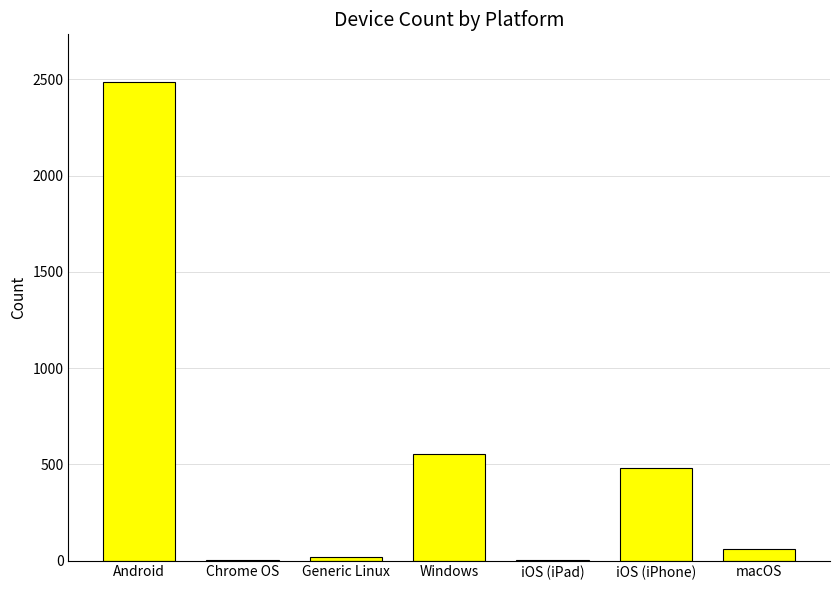

Which has a higher value, Chrome OS or macOS?

macOS